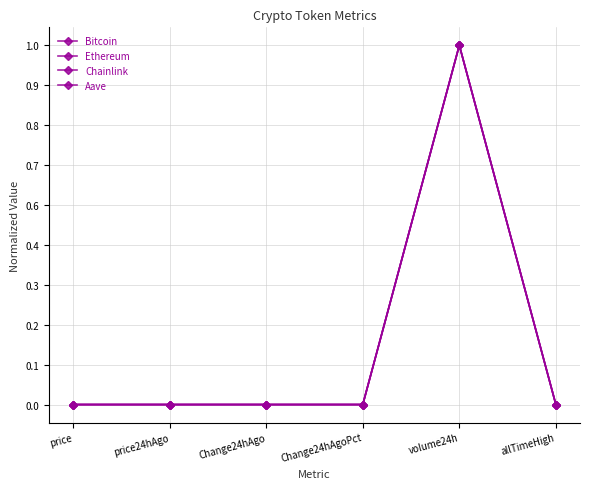

How many interior local peaks does the Ethereum series have?

2